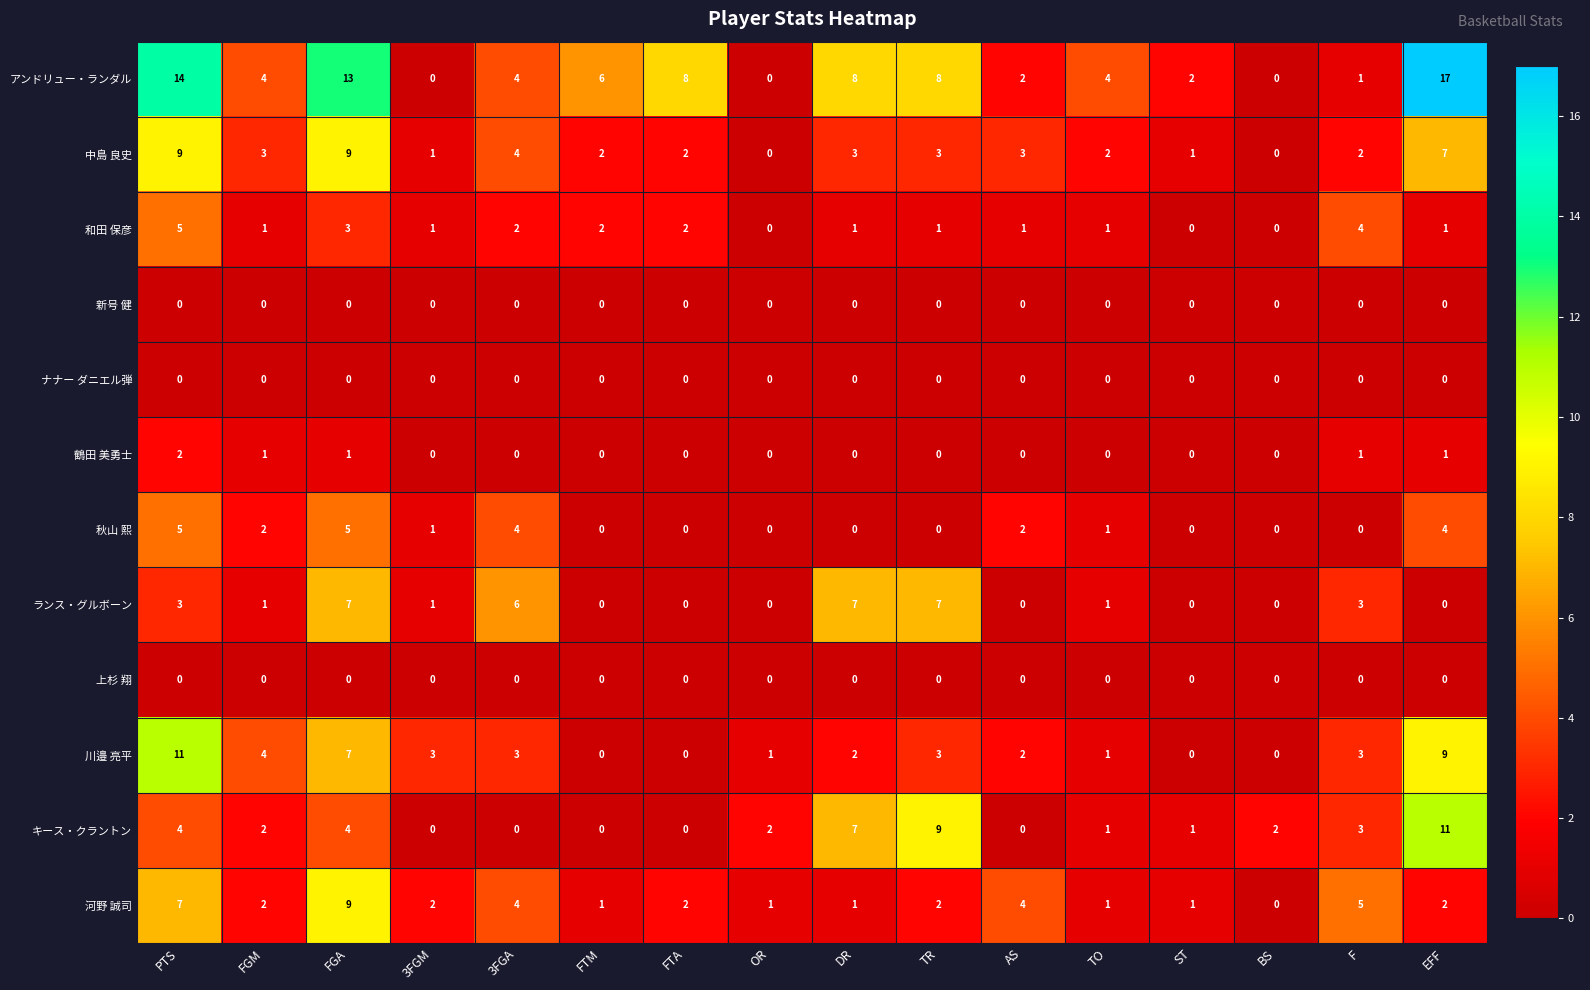

Is it true that 秋山 熙 equals 0 at F?

True